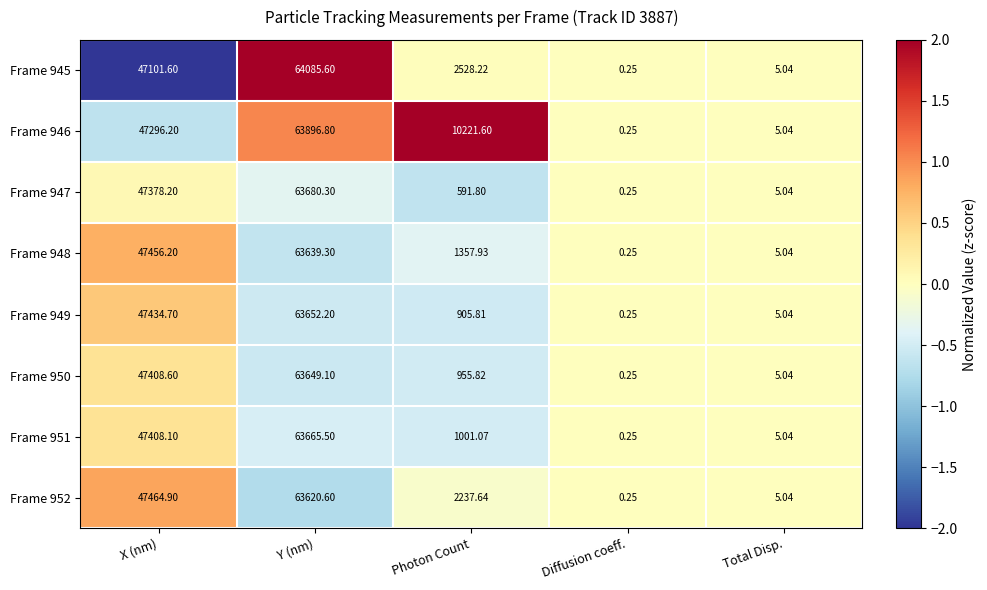

At which label does Frame 952 reach its peak?

Y (nm)